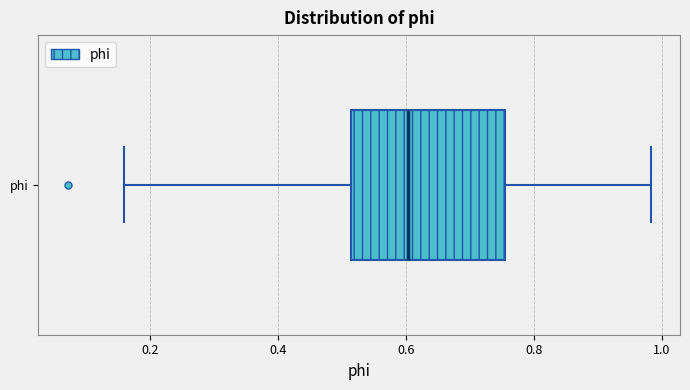

Read this box plot against the x-axis: the position of the median line, the range covered by the box, and the ends of both whiskers. The values are not printed on the chart, so give them approximately, as read against the axis.

median 0.60, box 0.52 to 0.76, whiskers 0.16 to 0.98